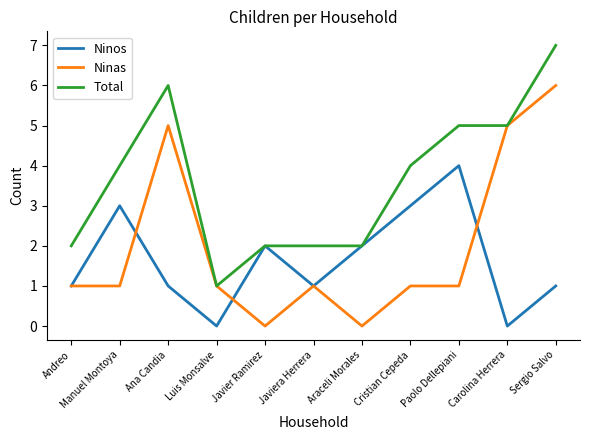

Read the Total value at Paolo Dellepiani.

5